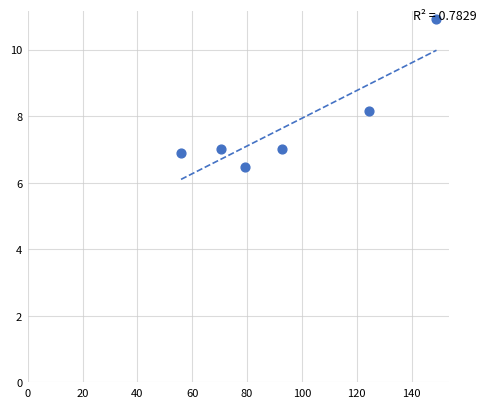

What is the range of Y values (max minus min)?

4.5